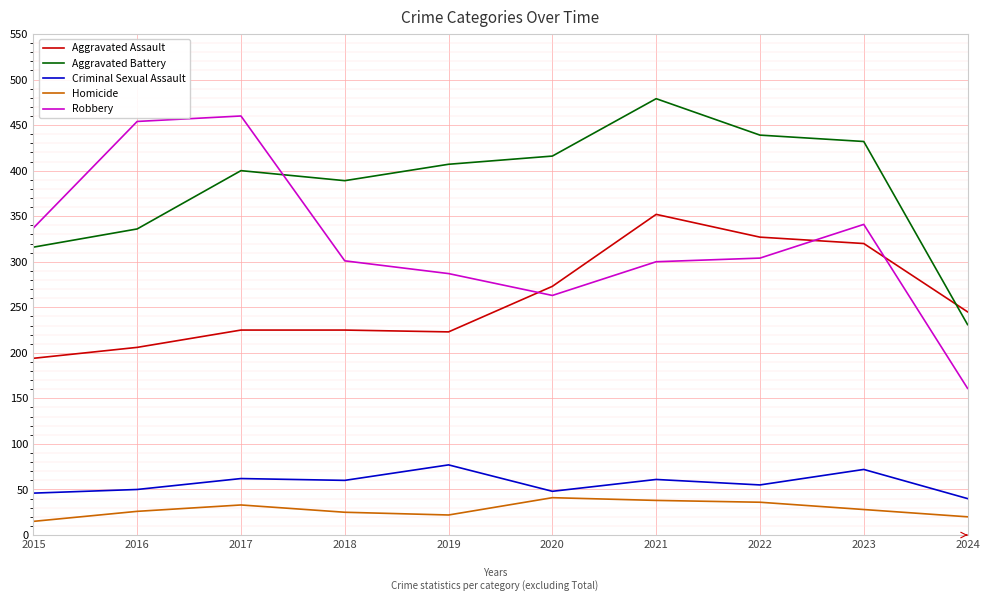

In Aggravated Battery, how many points are higher than both neighbors (excluding endpoints)?

2